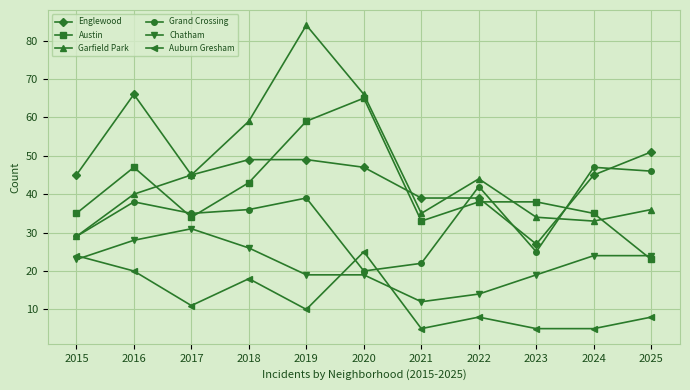

Where is Garfield Park nearest to the value 56?

2018